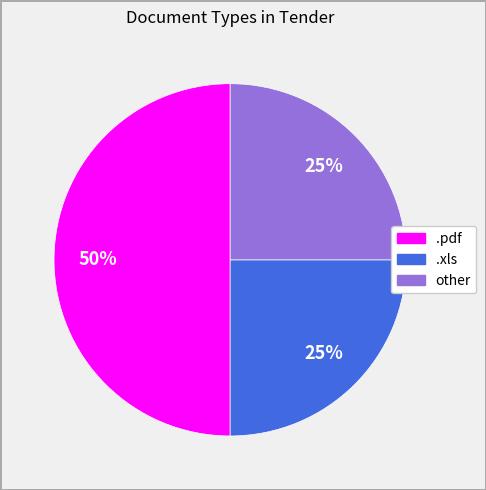

How many segments does this pie chart have?

3